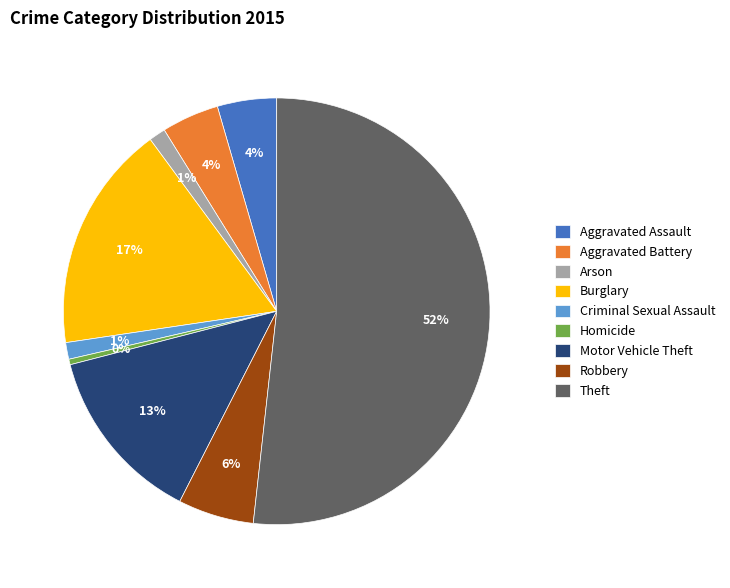

Does Theft represent more than half of the total?

Yes